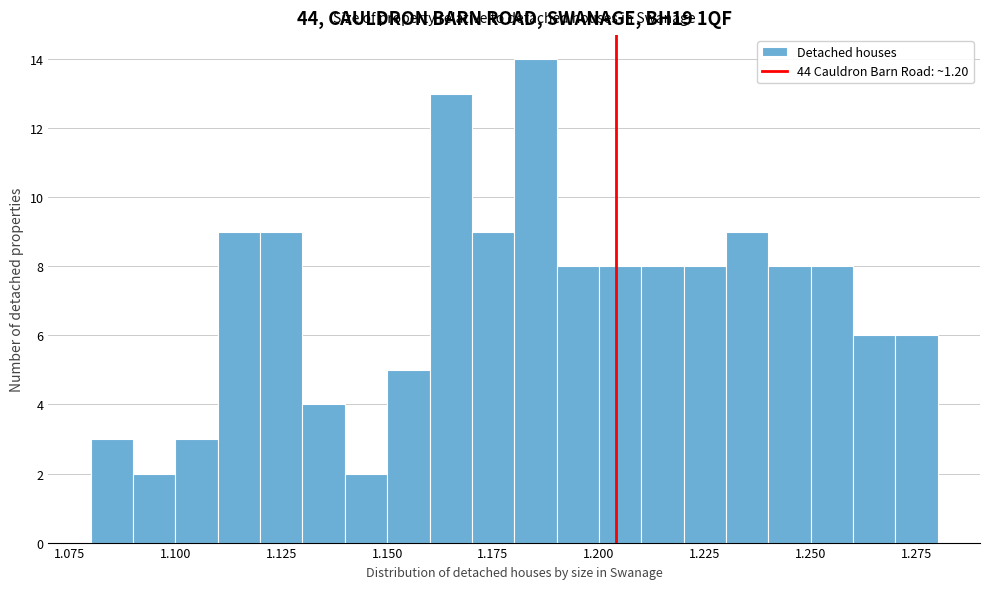

Read against the x-axis, roughly where is the centre of the tallest bar?

1.185